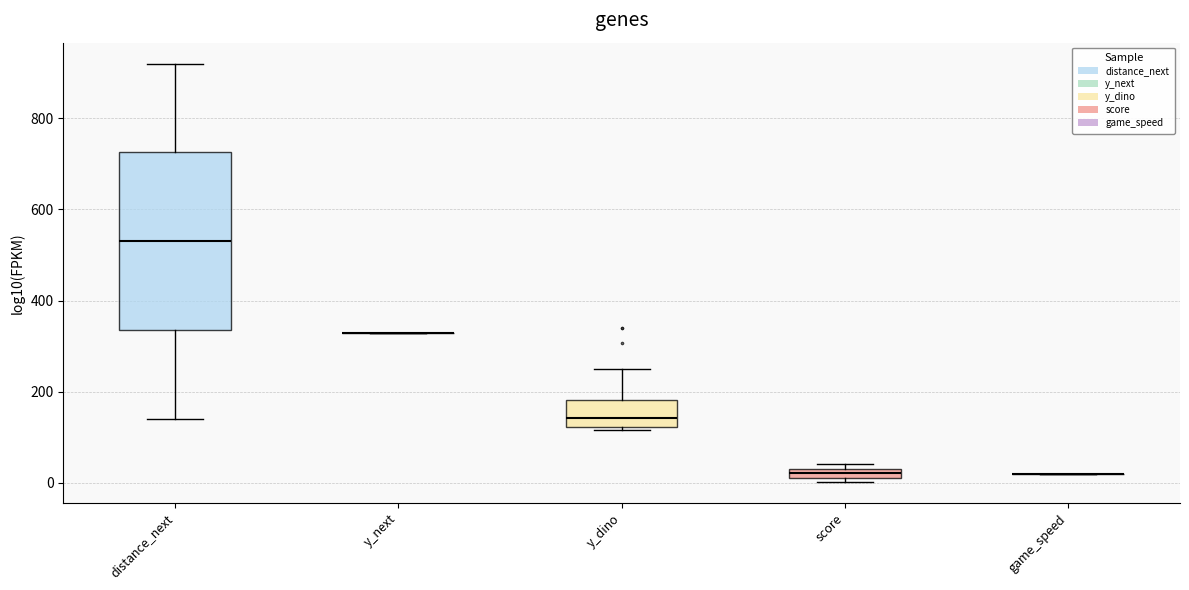

Where is the upper edge of the box for y_dino on the y-axis? The values are not printed on the chart, so give them approximately, as read against the axis.

180